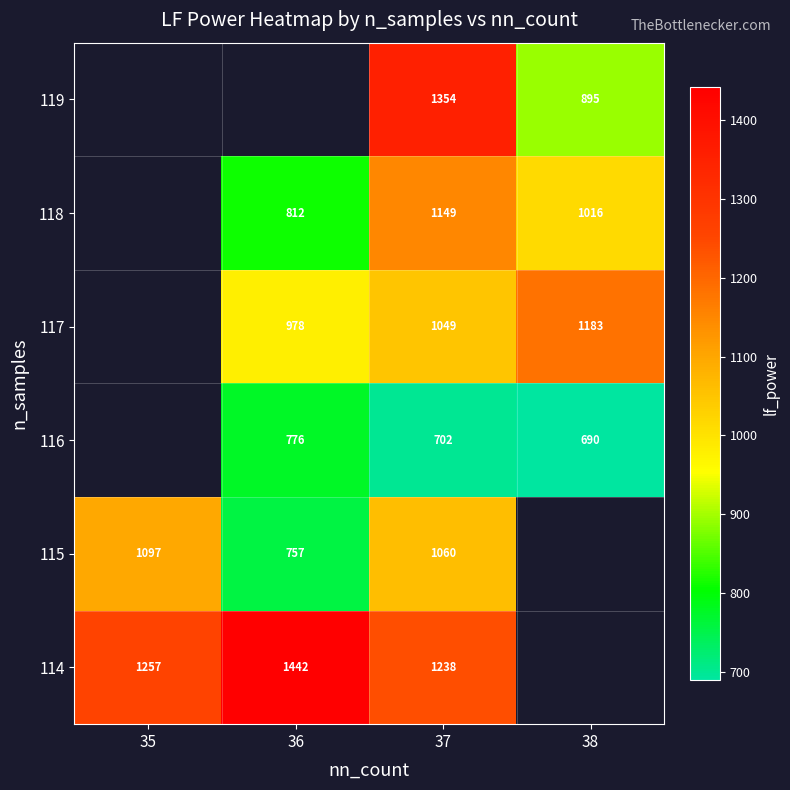

True or false: 118 has a value of 787.4 at 37.

False